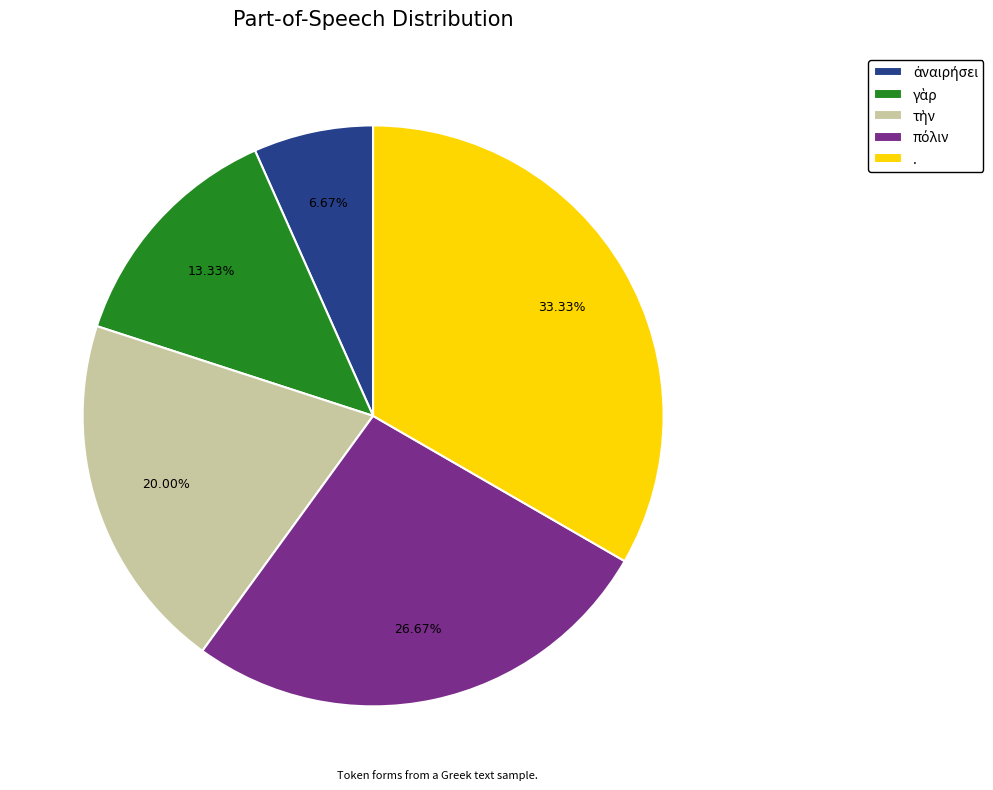

What is the largest slice in the pie chart?

.